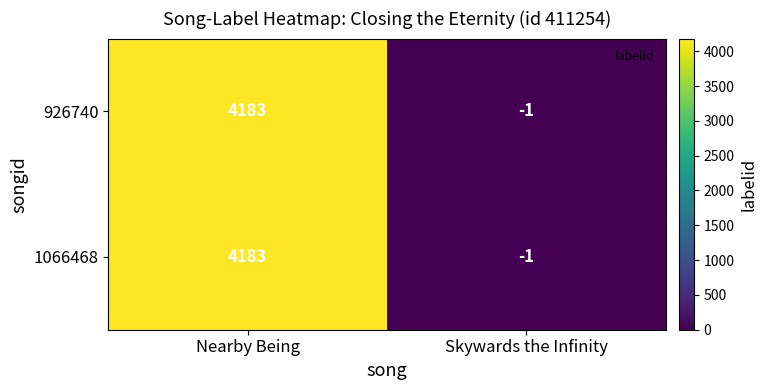

What is the difference between the maximum and minimum values in the 1066468 series?

4184